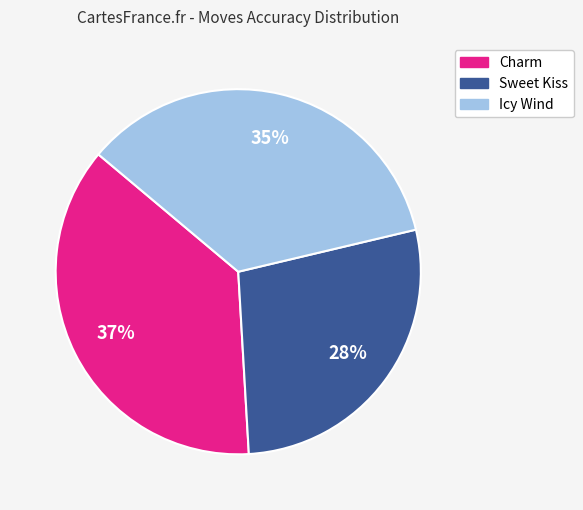

Is there any slice that represents more than half of the pie?

No